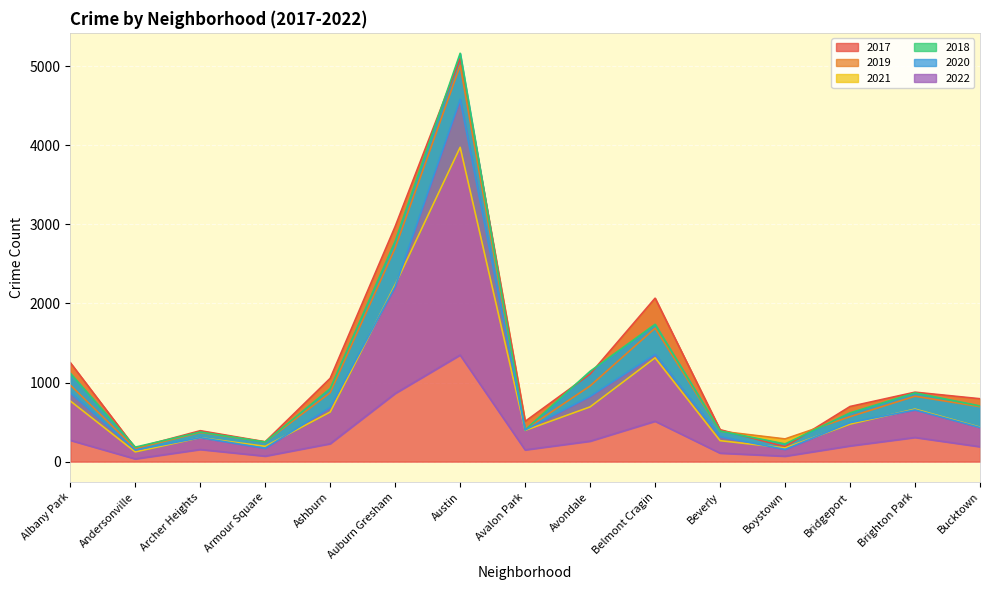

Is it true that 2020 equals 2034 at Belmont Cragin?

False